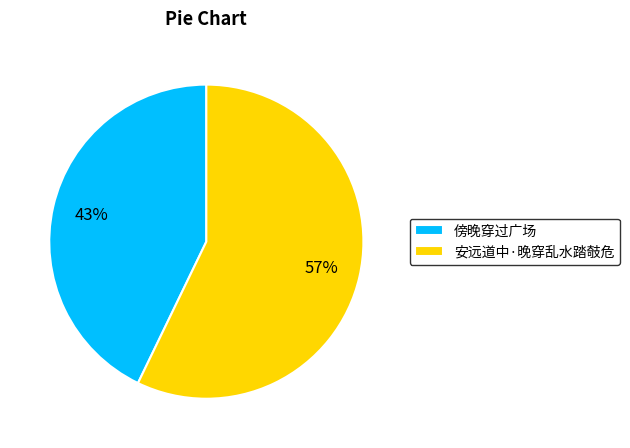

What is the largest slice in the pie chart?

安远道中·晚穿乱水踏攲危